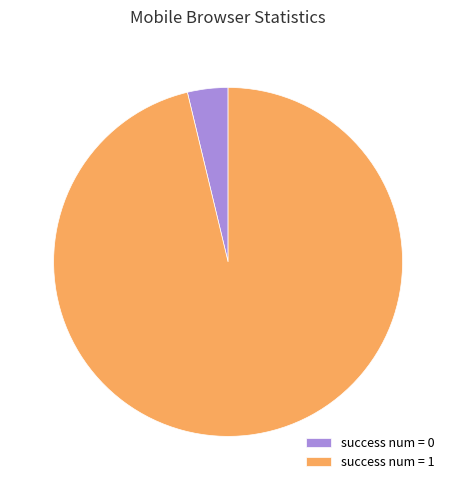

What is the smallest slice in the pie chart?

success num = 0